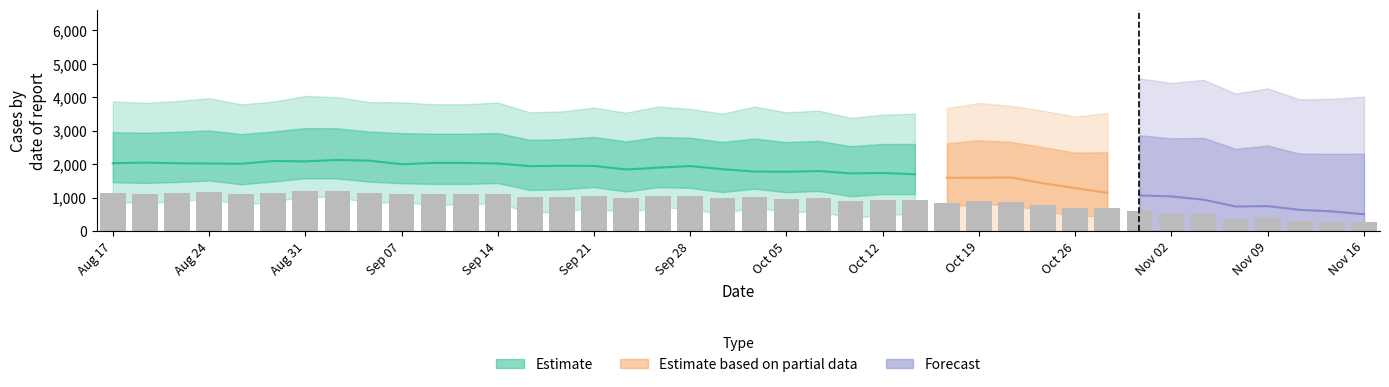

Between 28 and 5, which is larger?

5